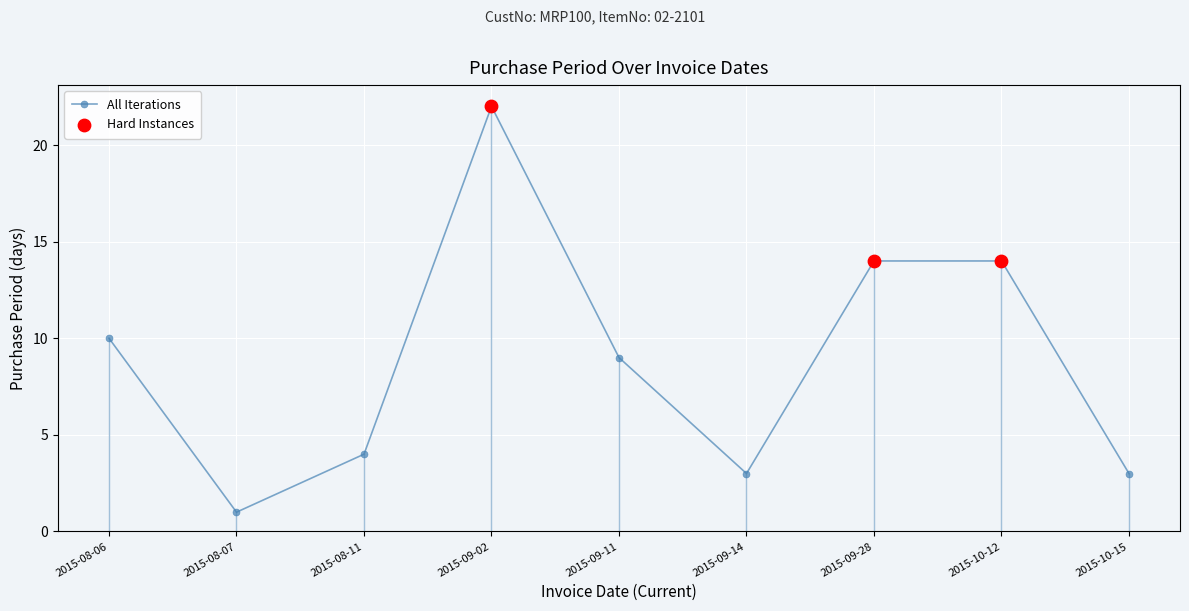

Between 2015-09-11 and 2015-10-15, which is larger?

2015-09-11